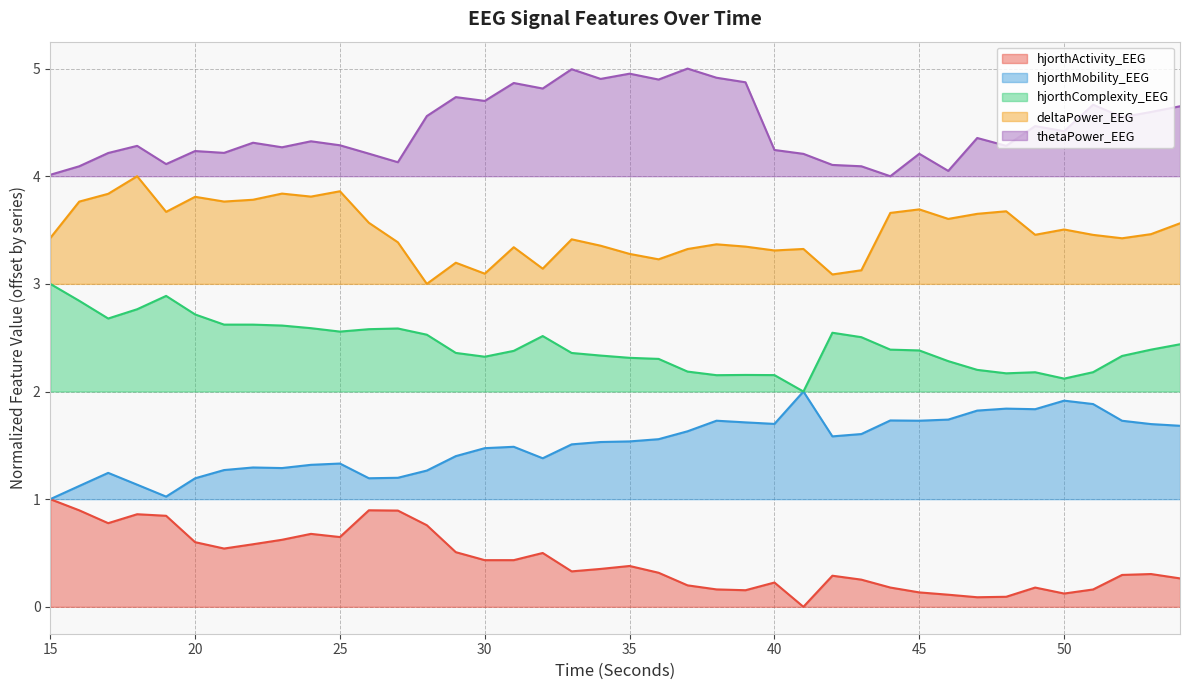

What is the maximum value for thetaPower_EEG?

5.0